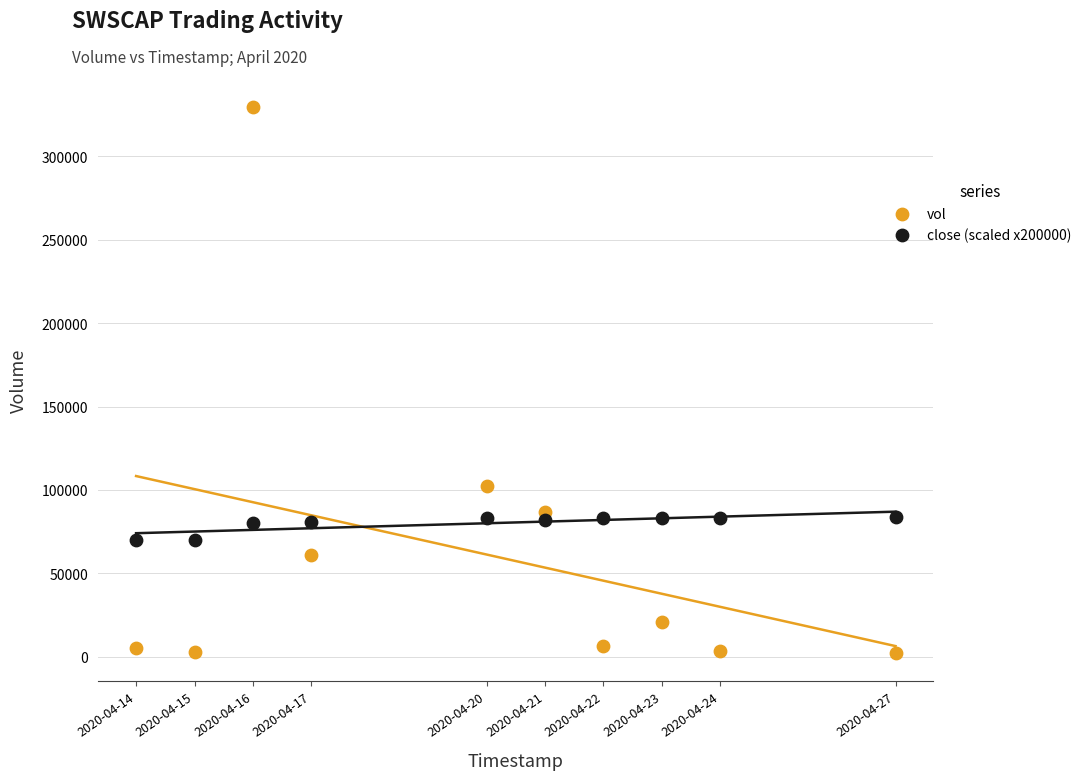

Across all series, what Y value is closest to 165750?

102200